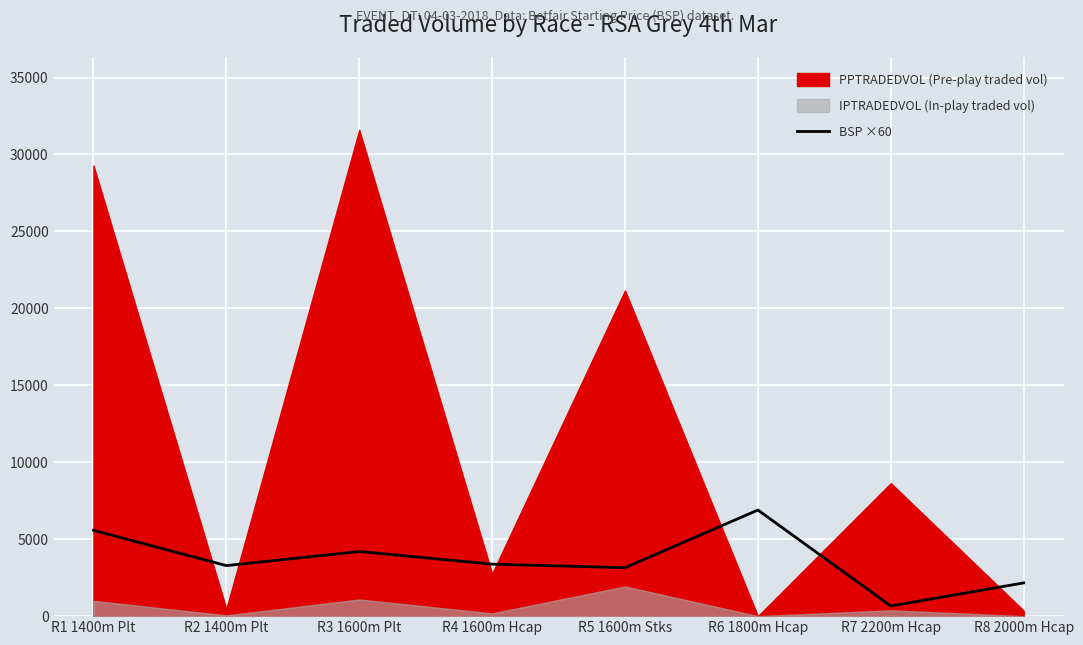

True or false: there are more than 1 points higher than both neighbors.

True